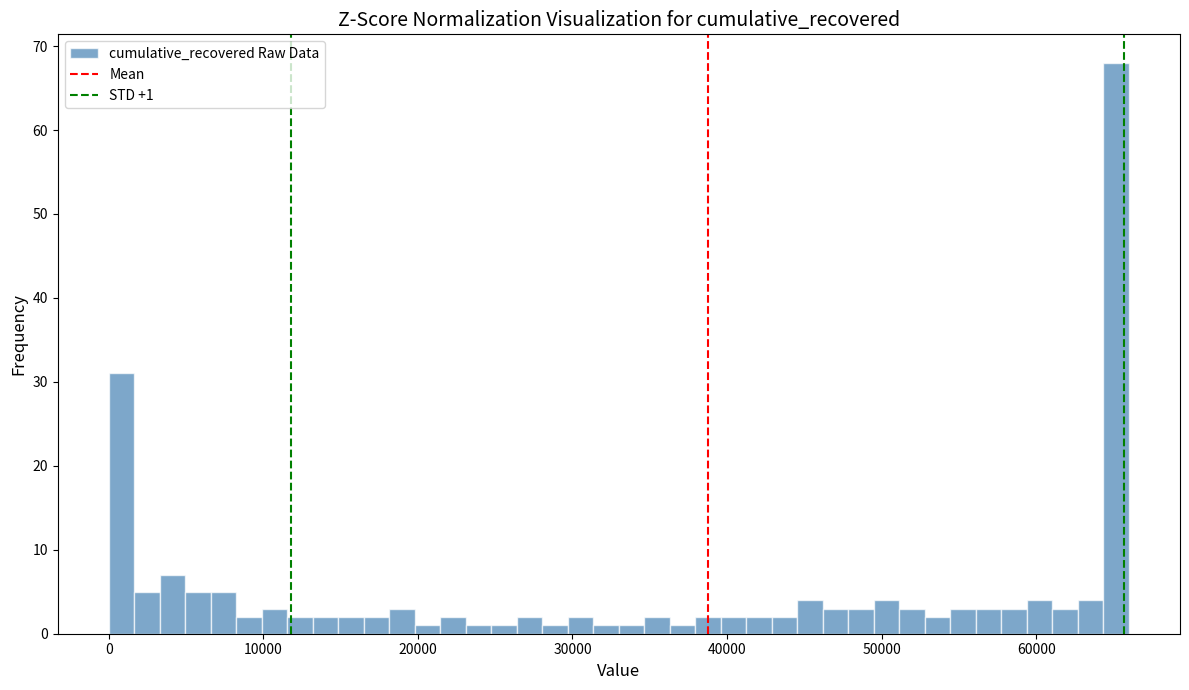

Read against the x-axis, roughly where is the centre of the tallest bar?

65000